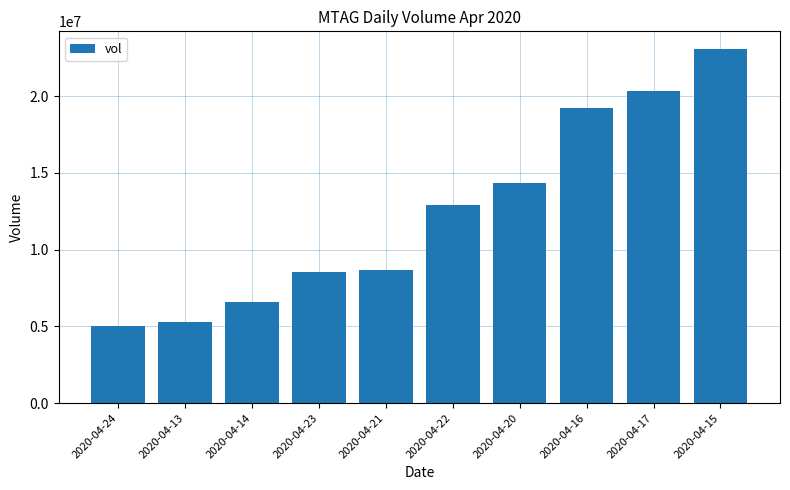

How many data points are less than 12899400?

5